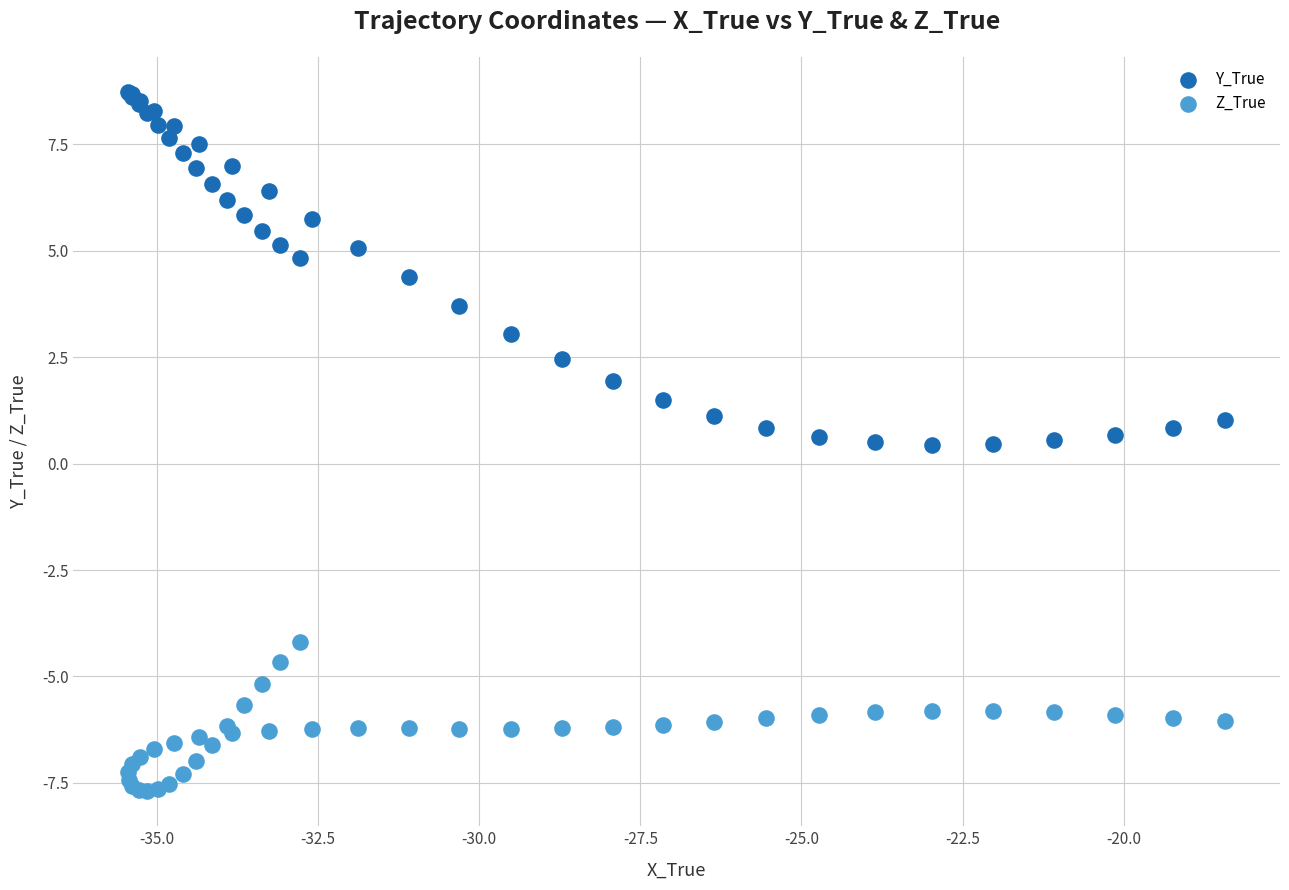

What is the X range (max minus min) for the scatter plot?

17.0